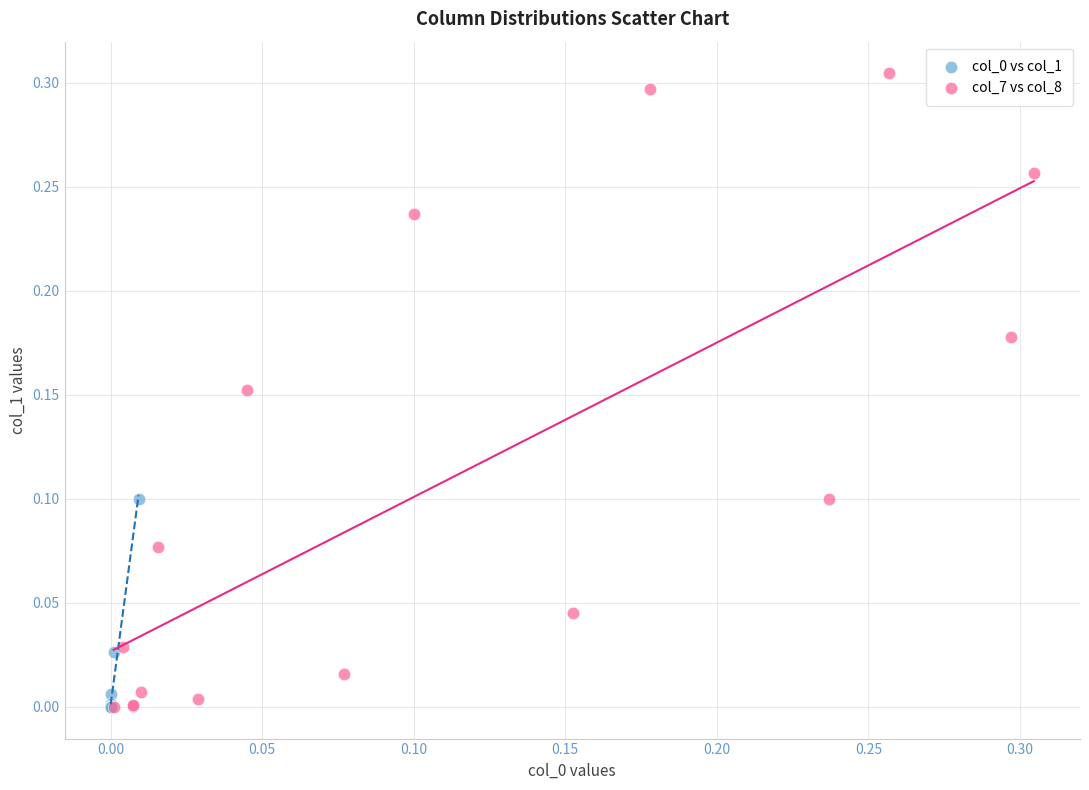

Which series has the widest spread of Y values?

col_7 vs col_8